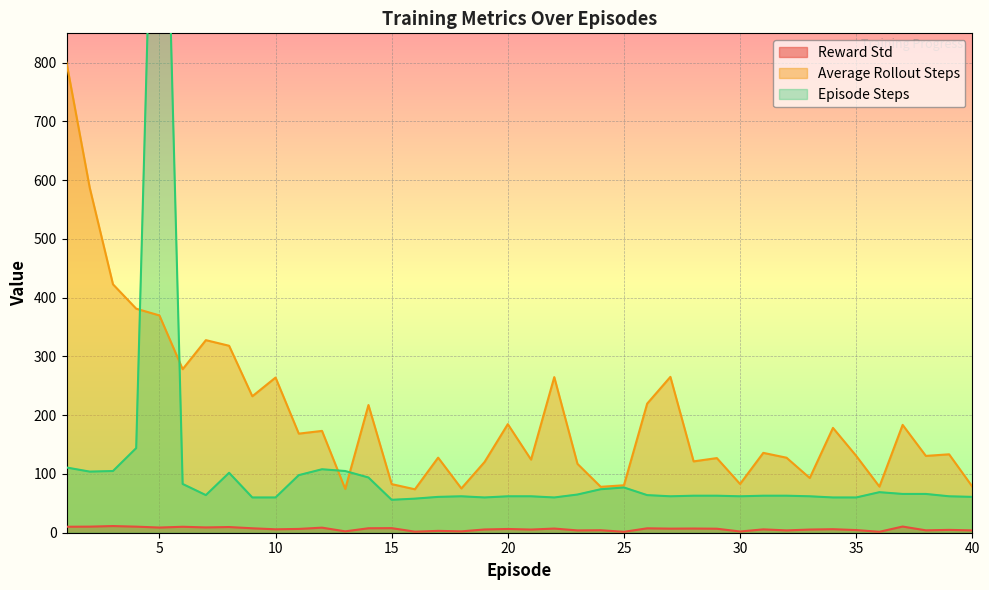

What is the value of the Reward Std point at the 8th from the left?

9.7